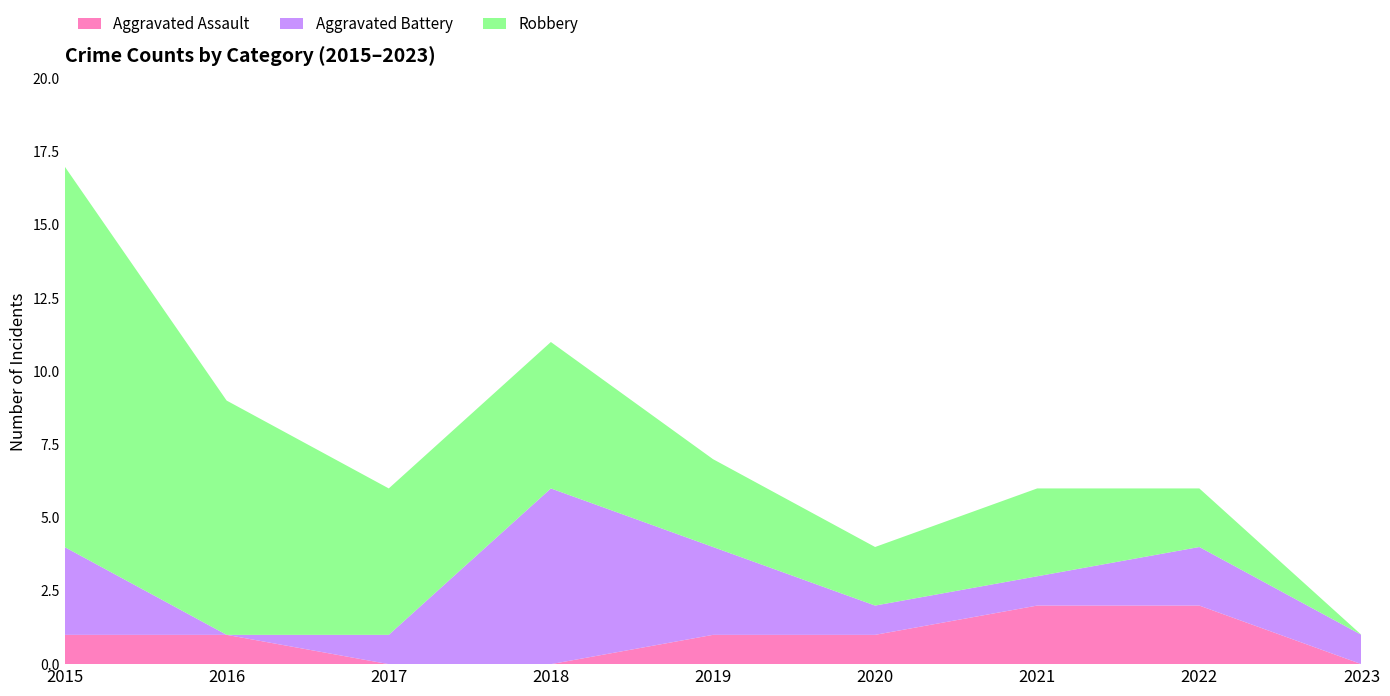

Reading left to right, list all the values displayed in this chart.

Aggravated Assault: 2015=1	2016=1	2017=0	2018=0	2019=1	2020=1	2021=2	2022=2	2023=0
Aggravated Battery: 2015=3	2016=0	2017=1	2018=6	2019=3	2020=1	2021=1	2022=2	2023=1
Robbery: 2015=13	2016=8	2017=5	2018=5	2019=3	2020=2	2021=3	2022=2	2023=0